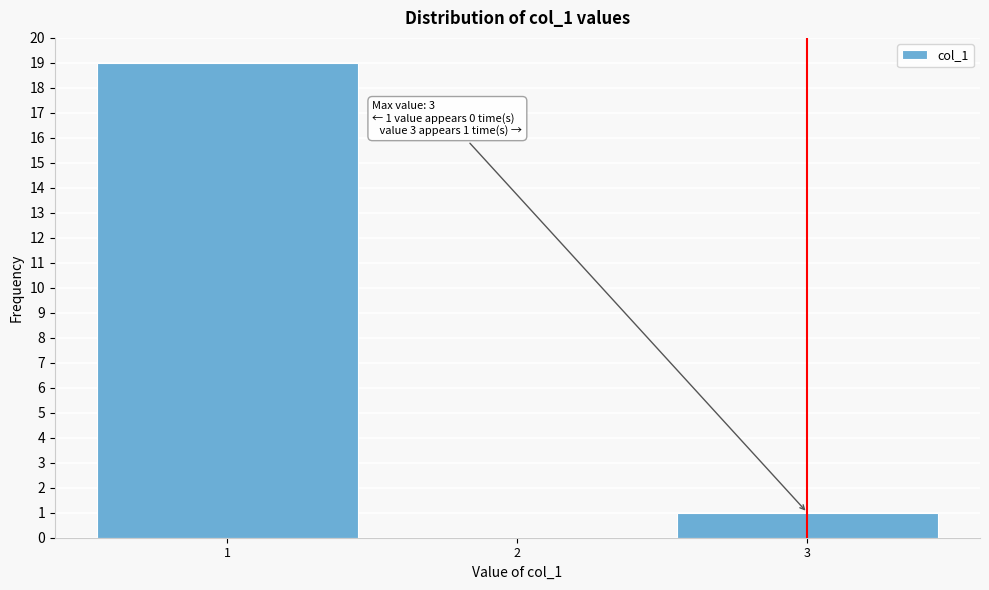

Over which range of the x-axis is the bar tallest?

0.5 to 1.5